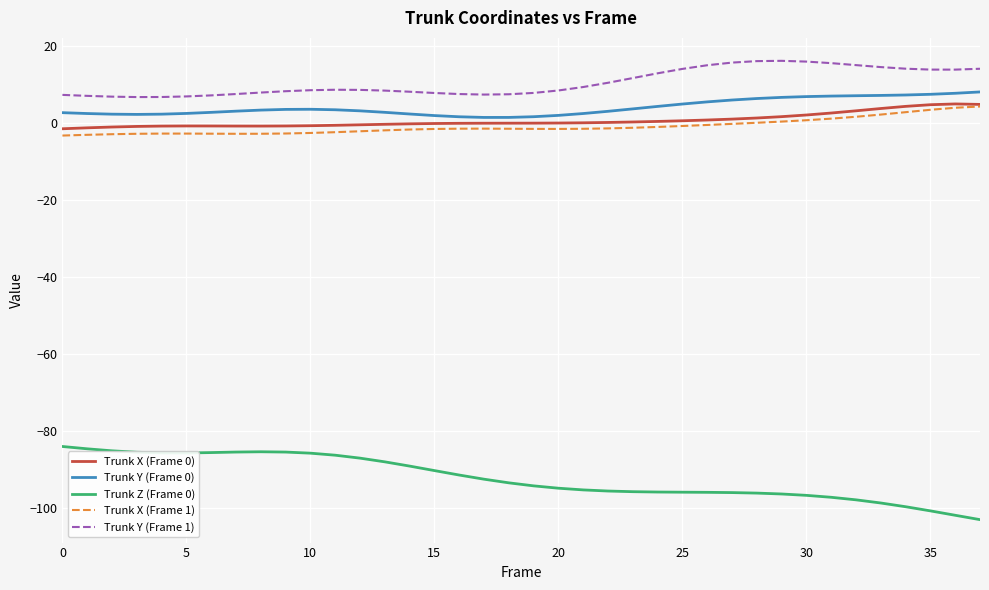

Which series has the largest total across all categories?

Trunk Y (Frame 1)